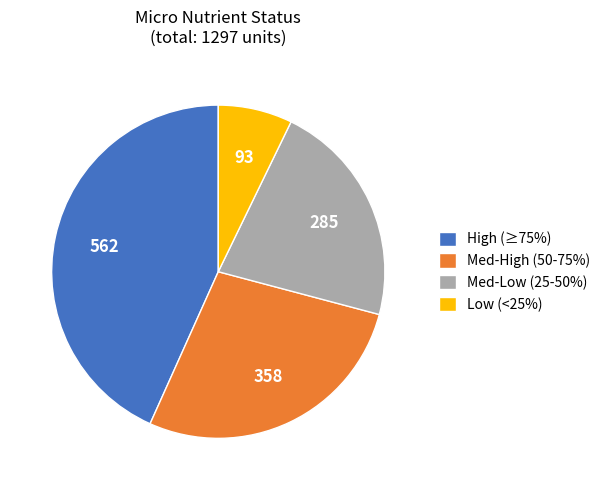

What is the smallest slice in the pie chart?

Low (<25%)